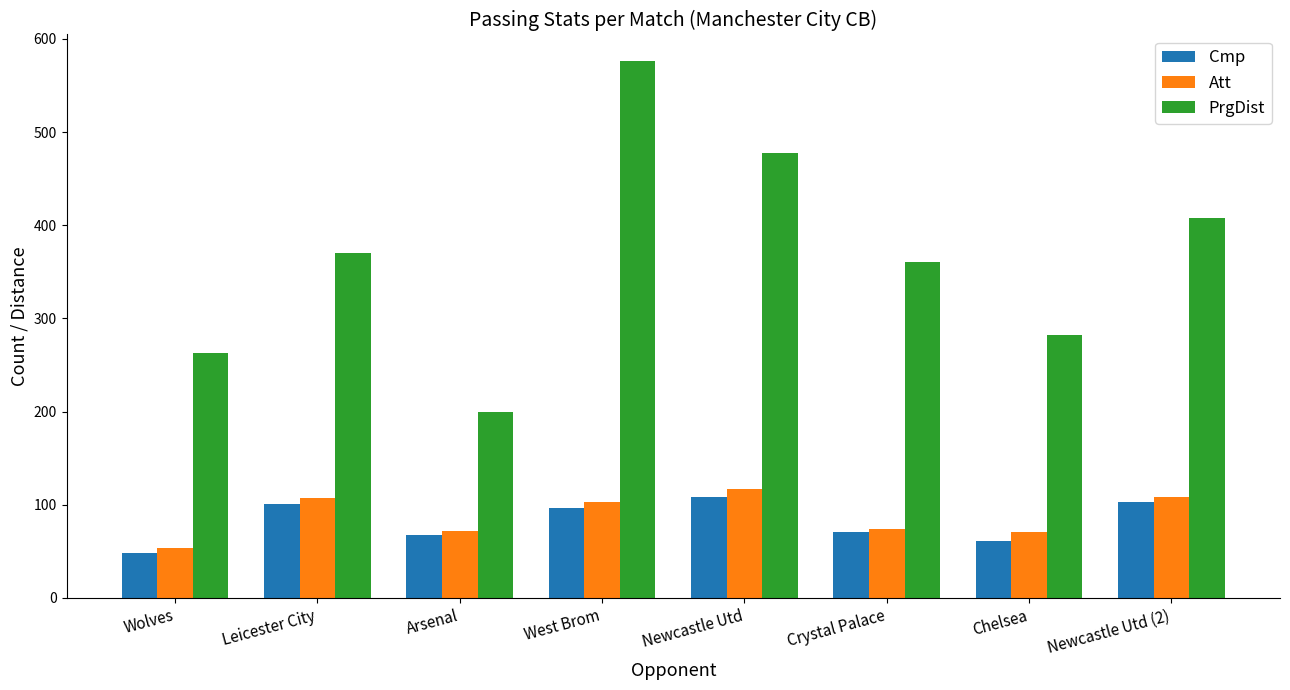

What is the average value of the PrgDist series?

367